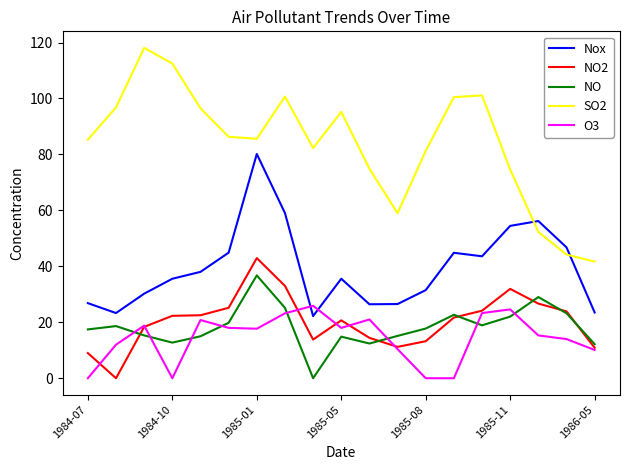

Rank the series by their maximum value, from highest to lowest.

SO2, Nox, NO2, NO, O3